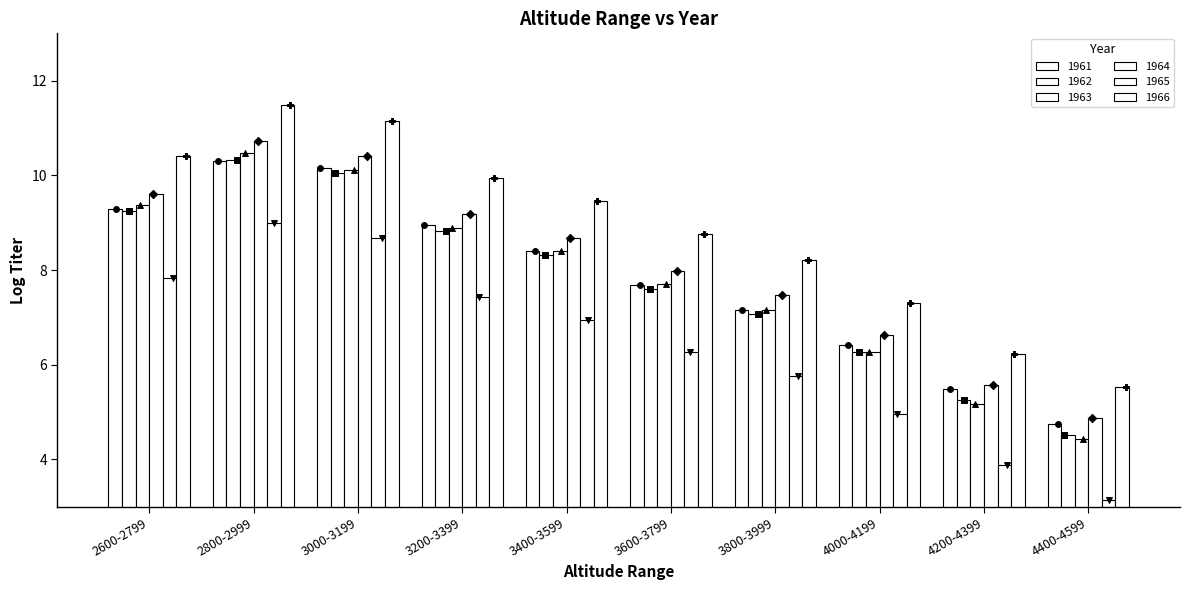

Which series reaches the maximum Y coordinate?

1966